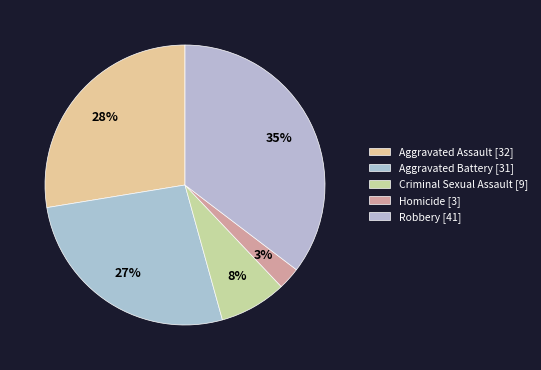

What is the largest slice in the pie chart?

Robbery